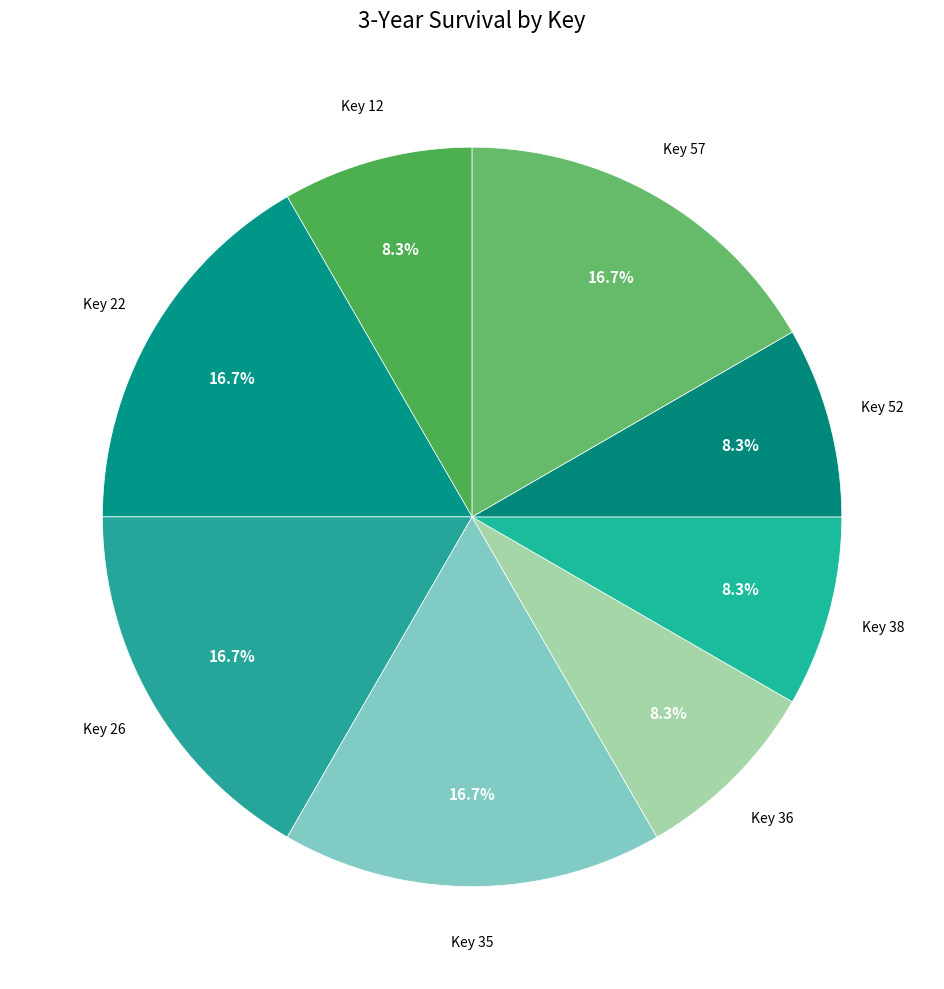

Is Key 22 the majority of the pie?

No